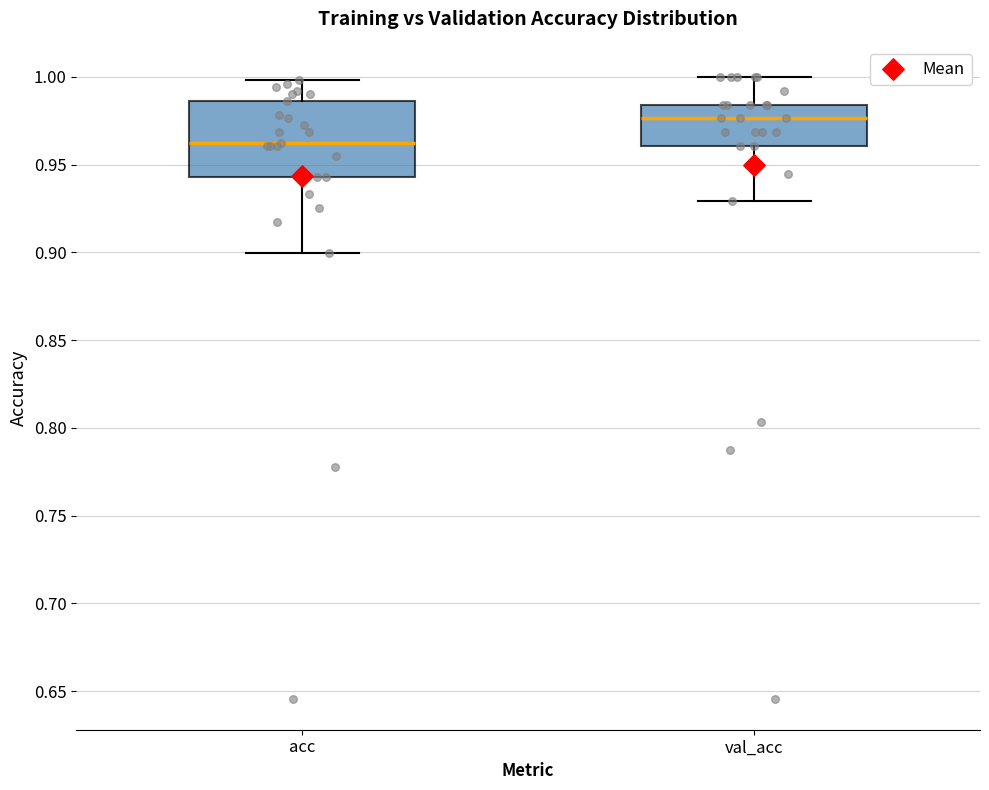

Reading left to right, read every box against the y-axis: the position of its median line, the range the box covers, and the ends of its whiskers. The values are not printed on the chart, so give them approximately, as read against the axis.

acc: median 0.965, box 0.945 to 0.985, whiskers 0.900 to 1.000
val_acc: median 0.975, box 0.960 to 0.985, whiskers 0.930 to 1.000